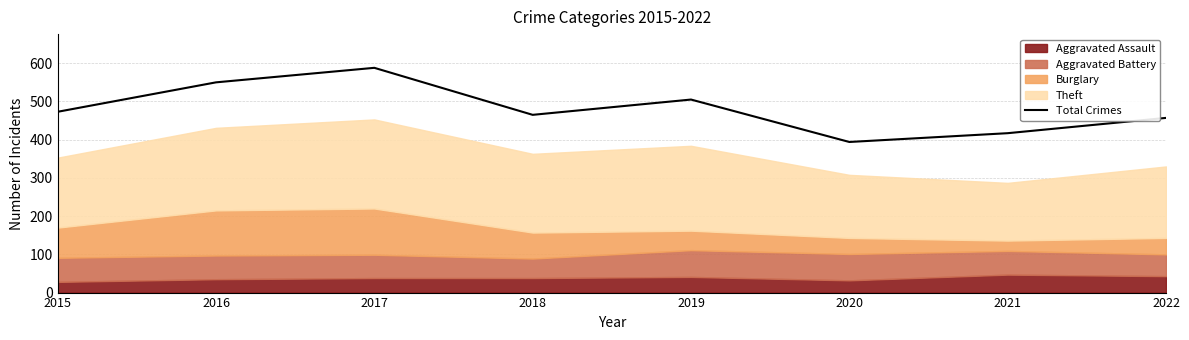

Rank the categories by value from highest to lowest.

2017, 2016, 2019, 2015, 2018, 2022, 2021, 2020